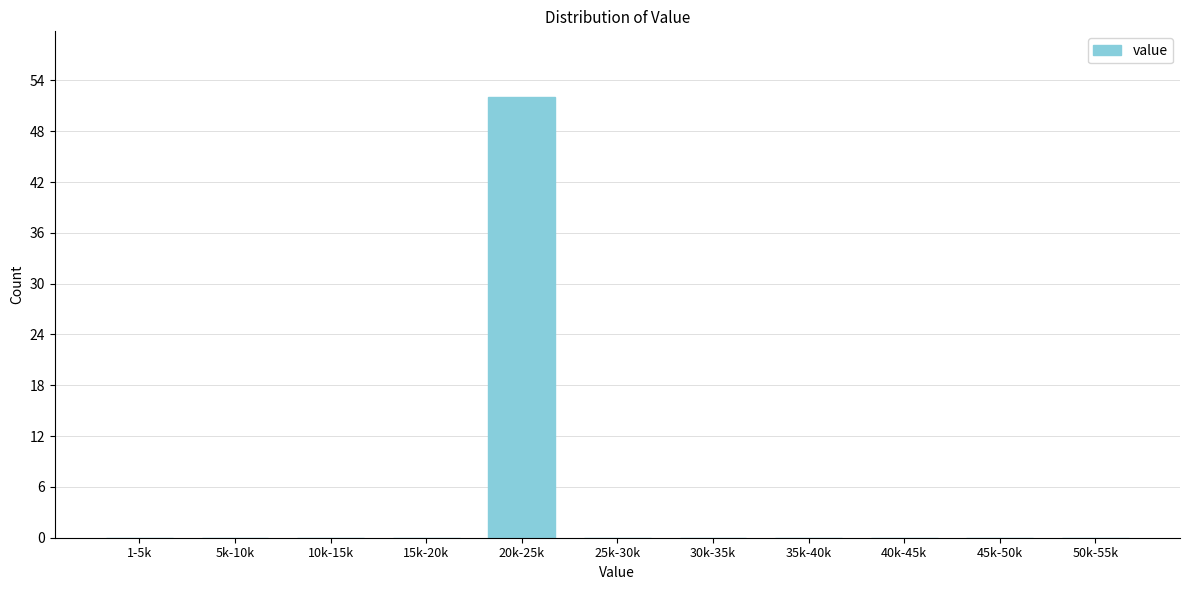

Reading right to left, extract all data points from this chart.

50k-55k=0	45k-50k=0	40k-45k=0	35k-40k=0	30k-35k=0	25k-30k=0	20k-25k=52	15k-20k=0	10k-15k=0	5k-10k=0	1-5k=0